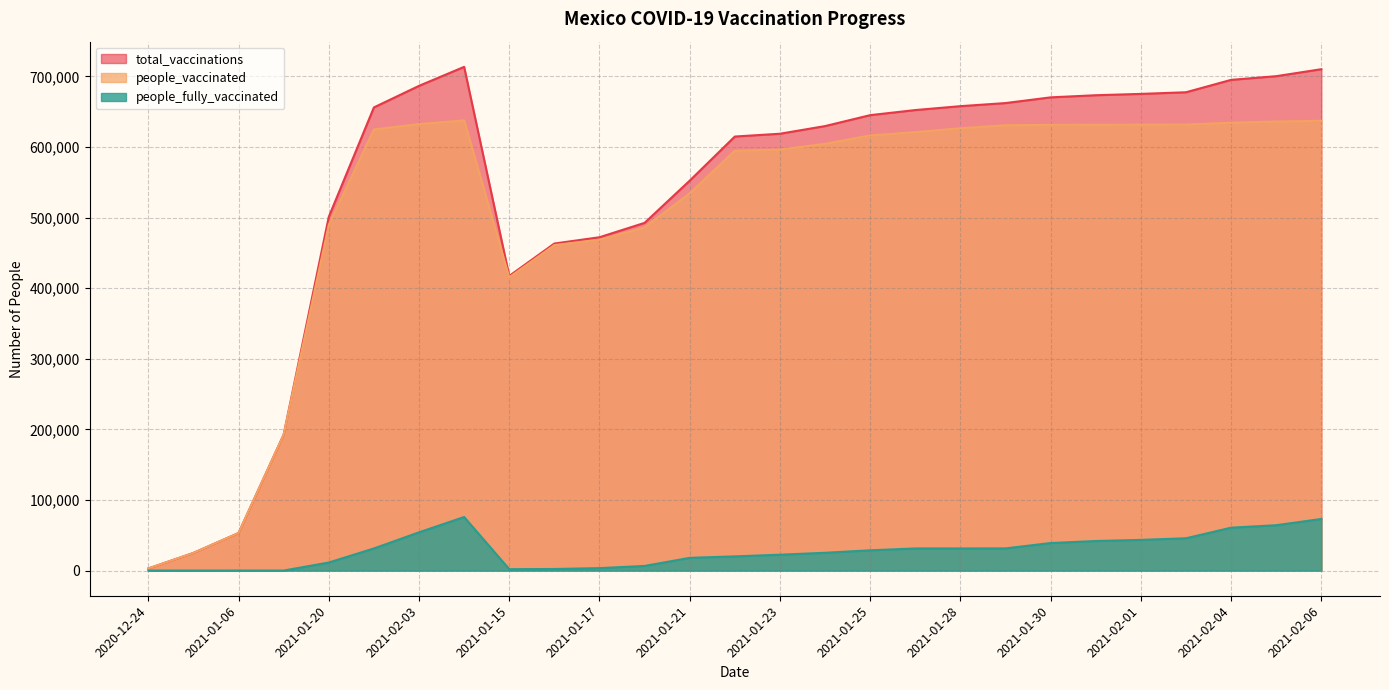

True or false: people_fully_vaccinated has more than 1 points higher than both neighbors.

False